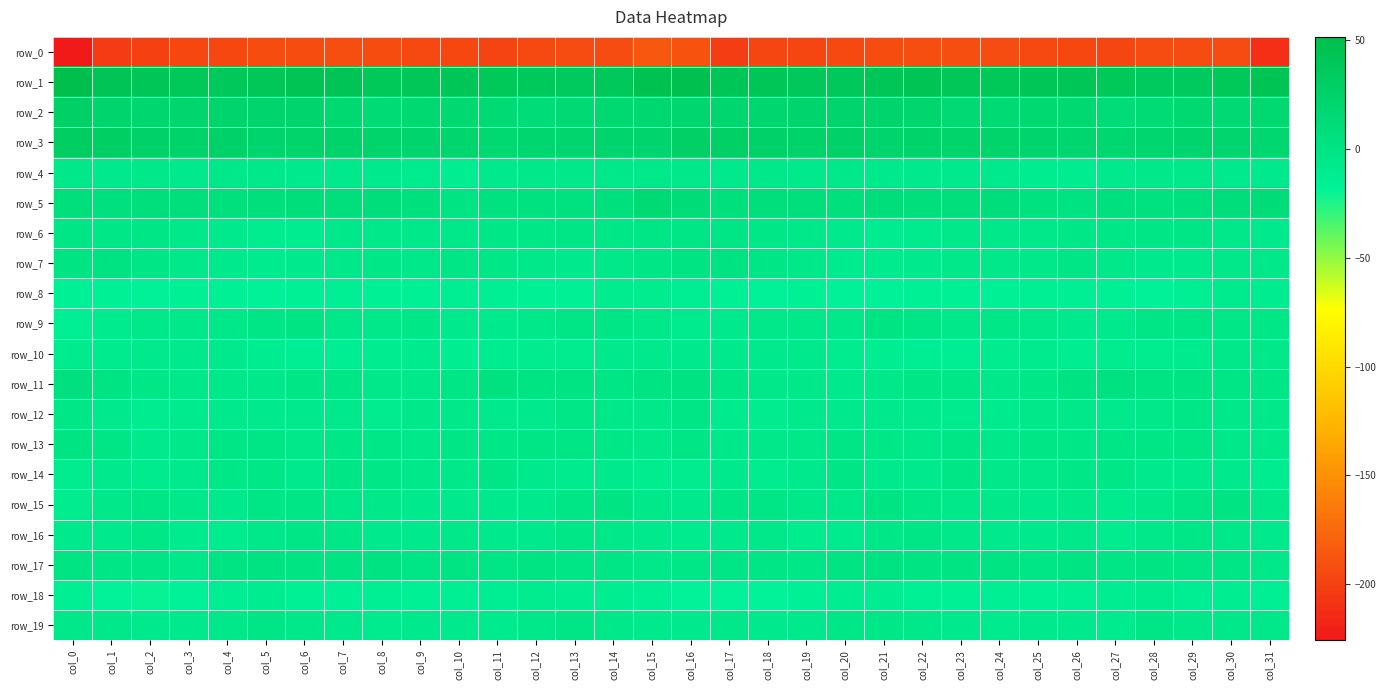

What is the average value of the row_0 series?

-196.1